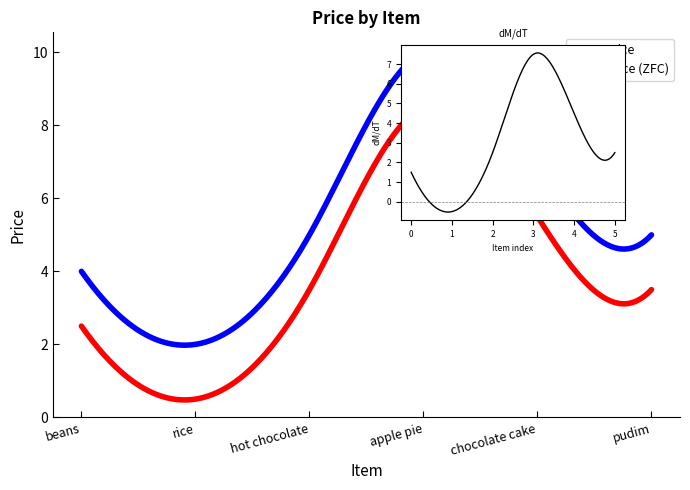

How many data points are above 5?

2